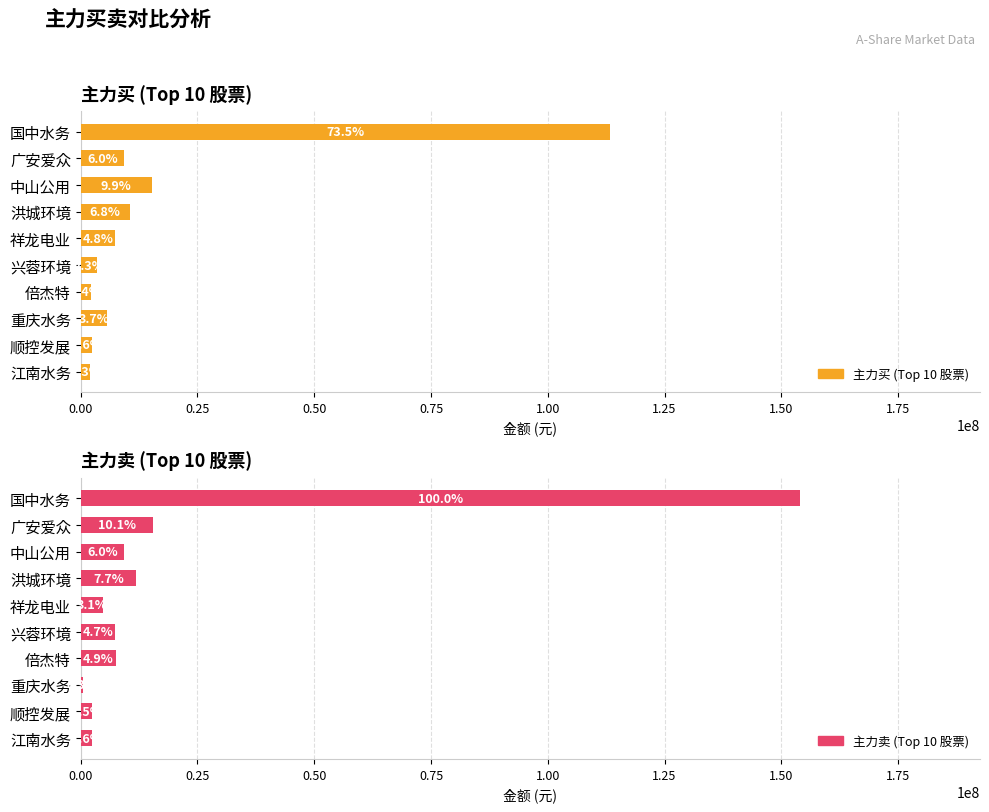

How many bars are there in each group?

2